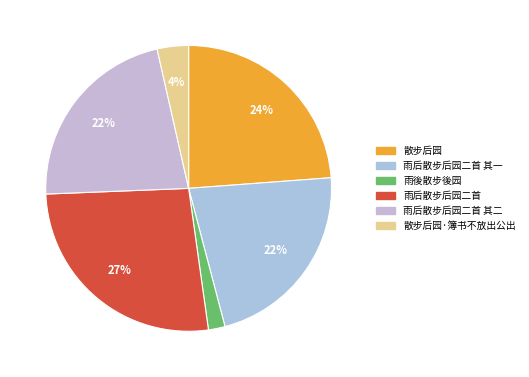

To the nearest percent, what is the difference between the 散步后园 and 雨后散步后园二首 其一 slice percentages?

2%